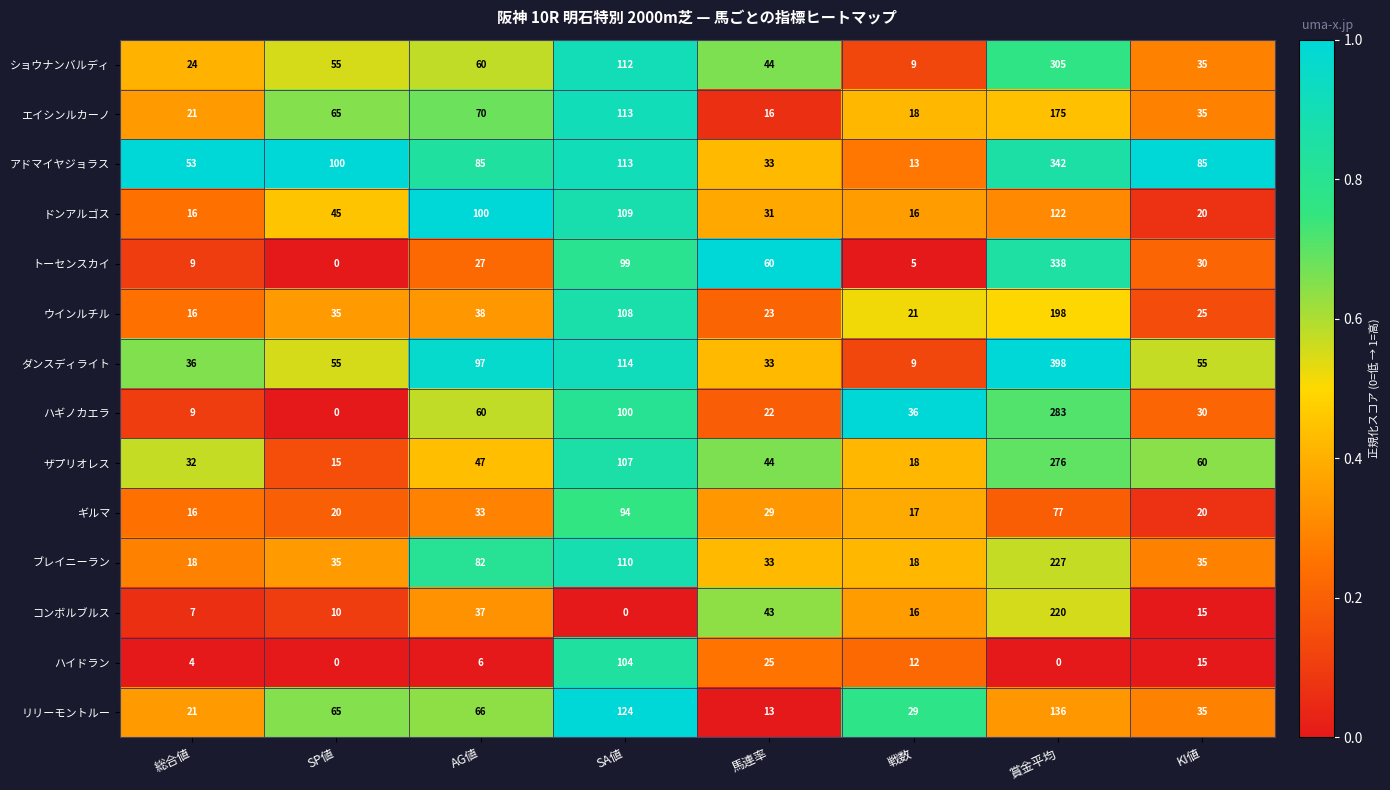

Which series has the largest total across all categories?

アドマイヤジョラス